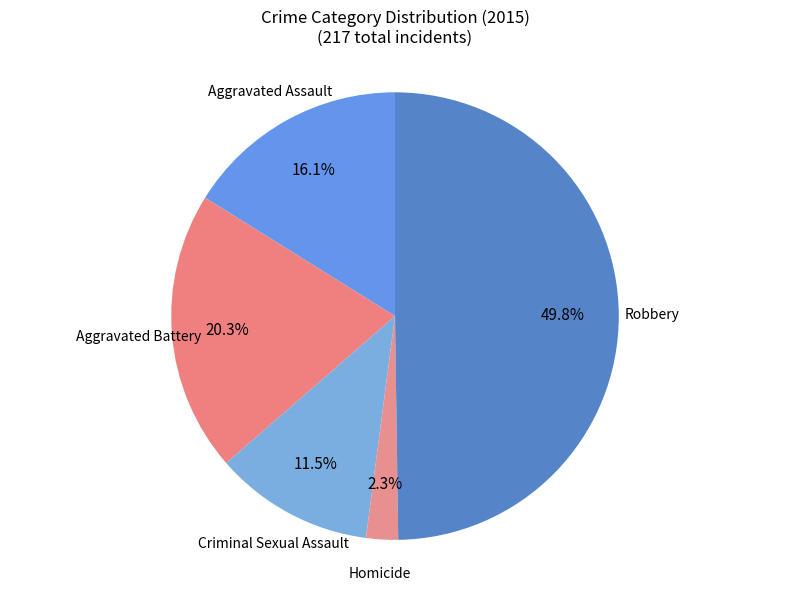

Is Aggravated Assault the majority of the pie?

No